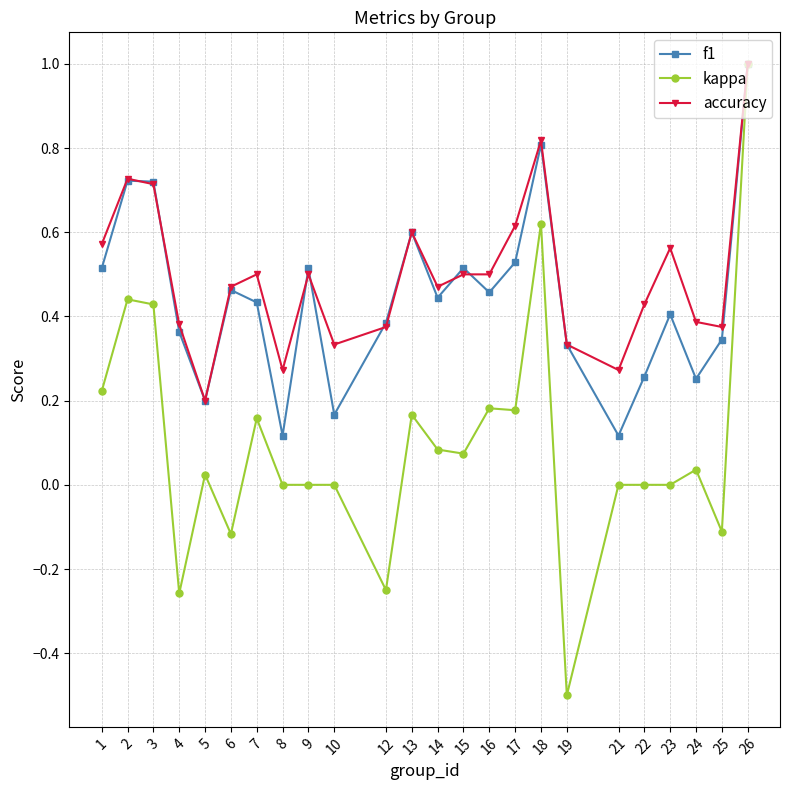

Is it true that f1 equals 0.4 at 7?

True